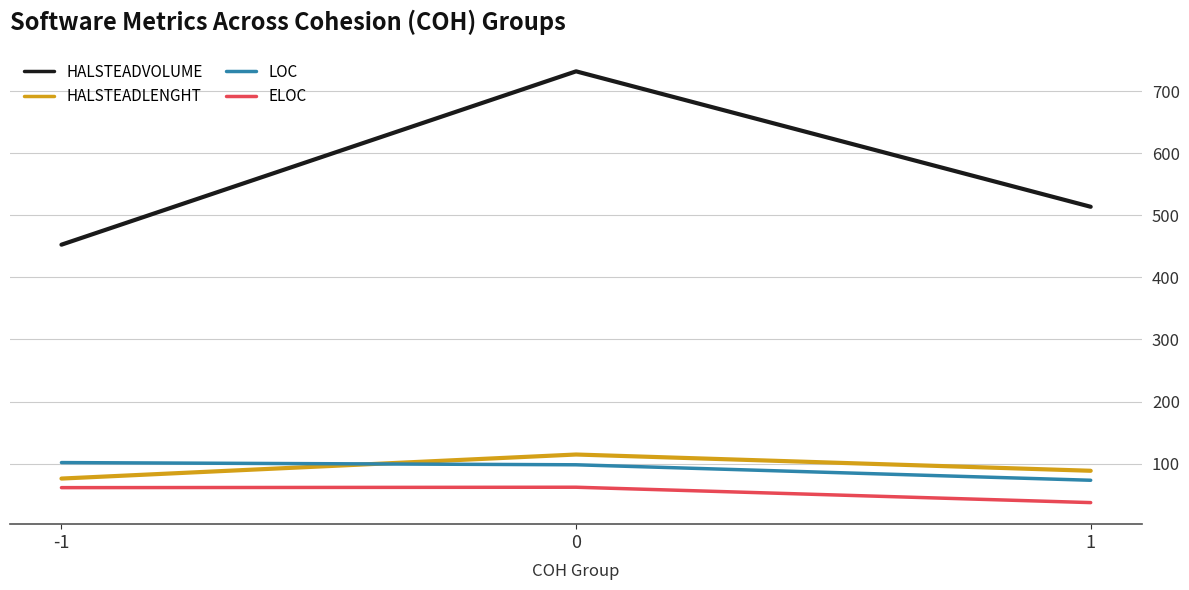

What is the maximum value for HALSTEADVOLUME?

732.1